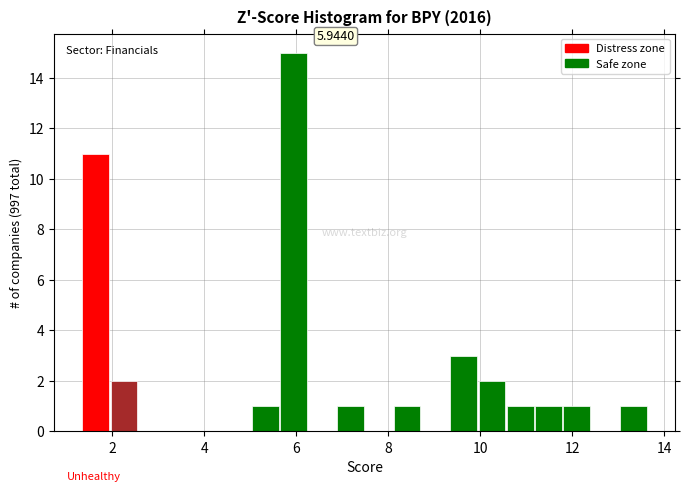

Around what value on the x-axis is the tallest bar? Give the approximate position of its centre, as read against the axis.

6.0